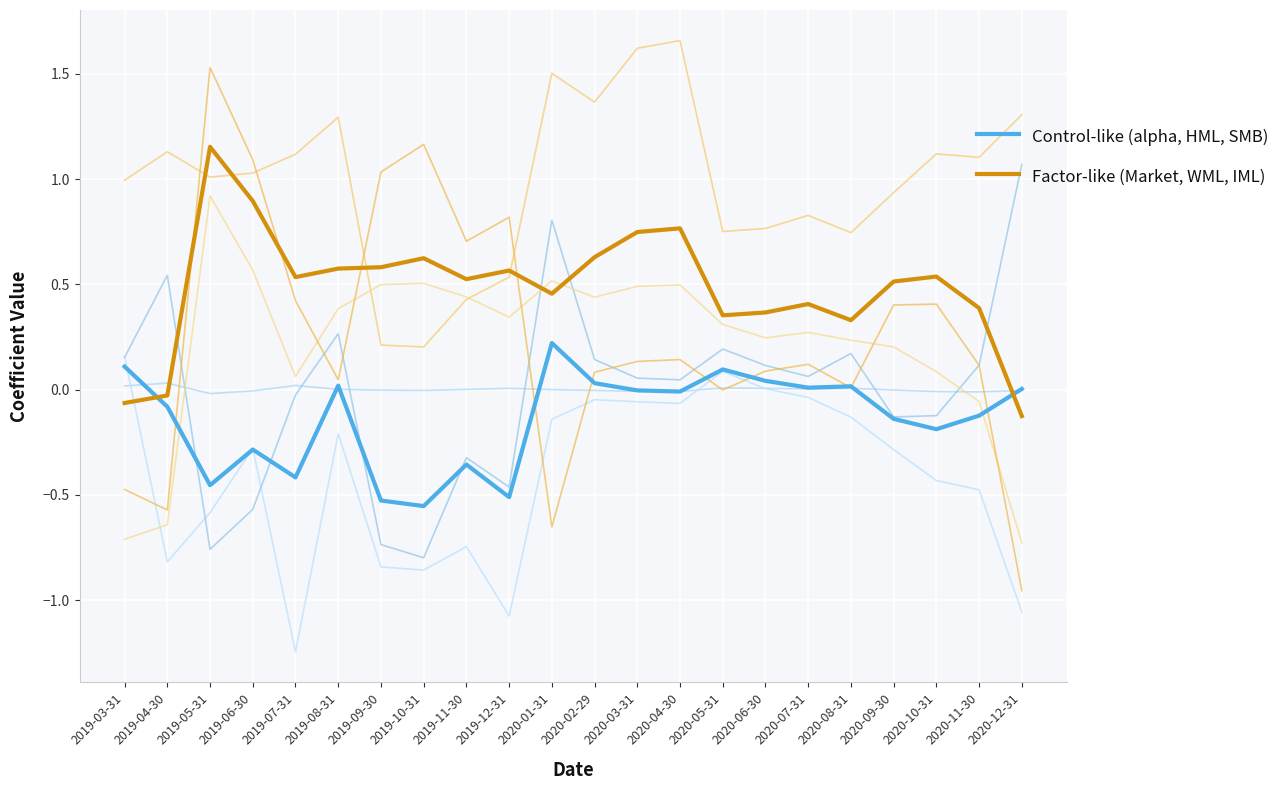

What is the value of the Control-like (alpha, HML, SMB) point at the 3rd from the left?

-0.5